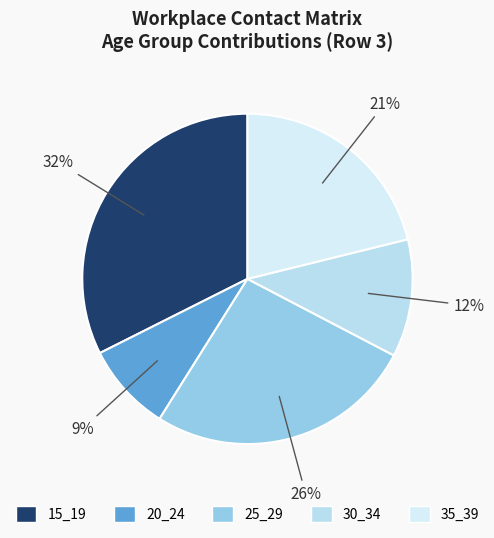

Is there any slice that represents more than half of the pie?

No